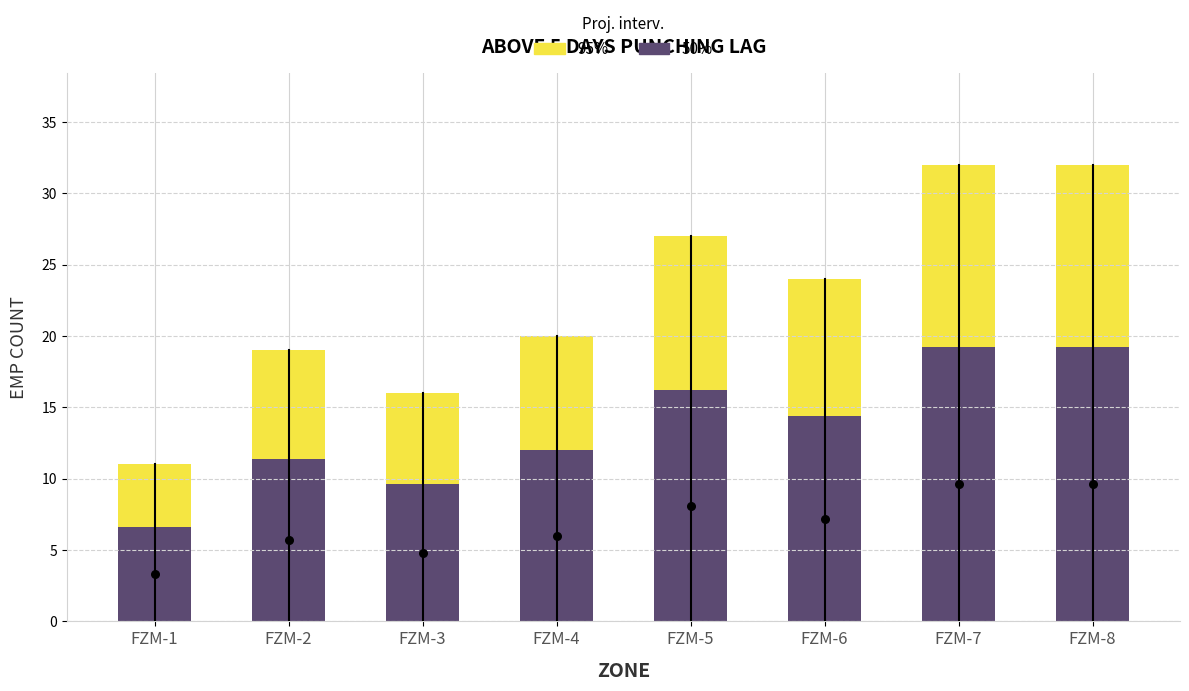

Which series reaches the minimum Y coordinate?

50%